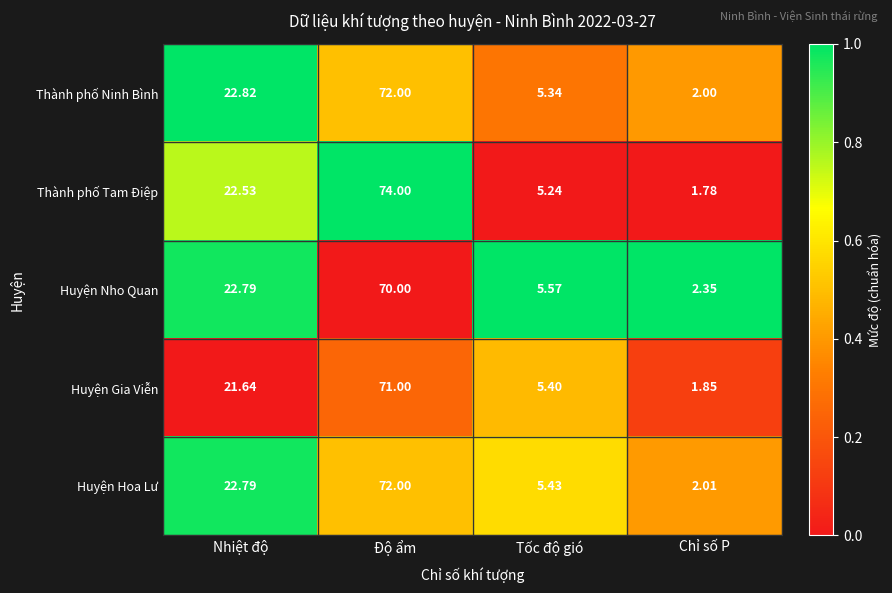

Rank the categories by Thành phố Tam Điệp value from highest to lowest.

Độ ẩm, Nhiệt độ, Tốc độ gió, Chỉ số P